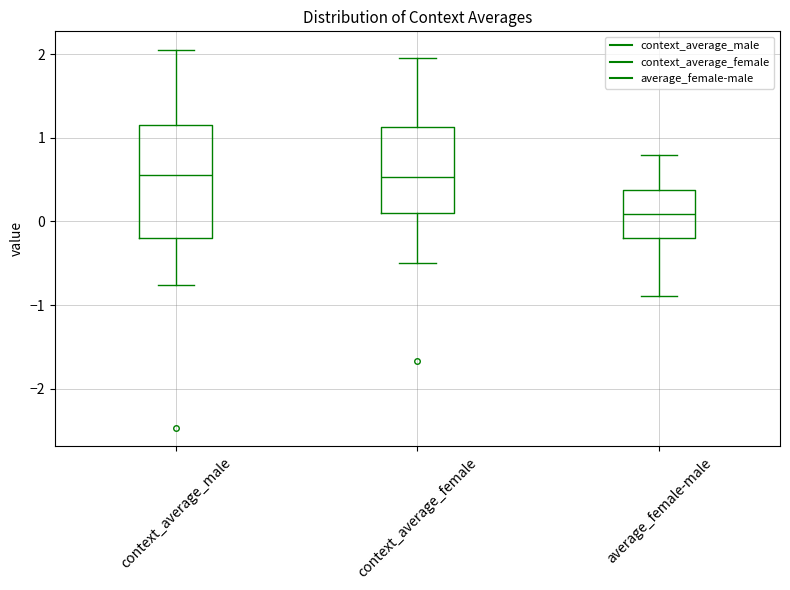

Comparing the boxes themselves (not the whiskers), which one is the tallest?

context_average_male